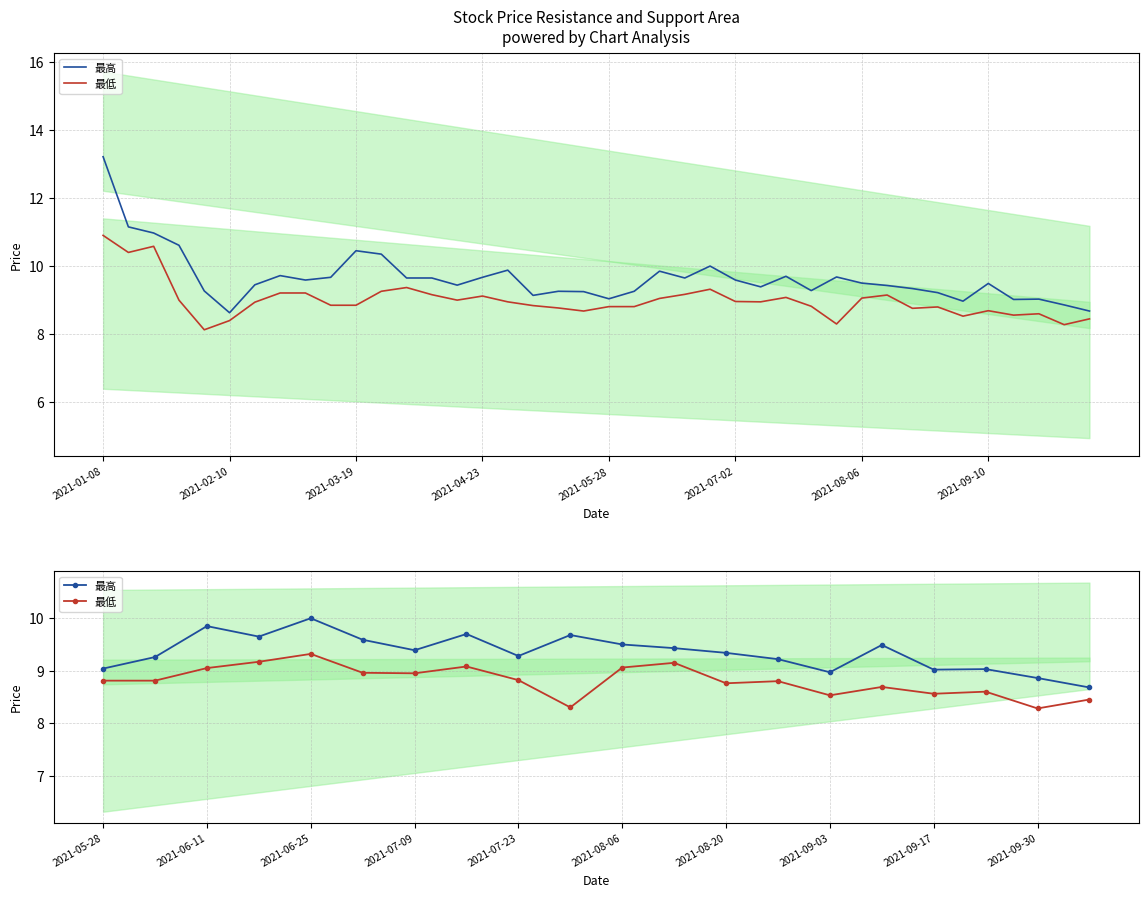

True or false: 最高 and 最低 cross at least once.

False